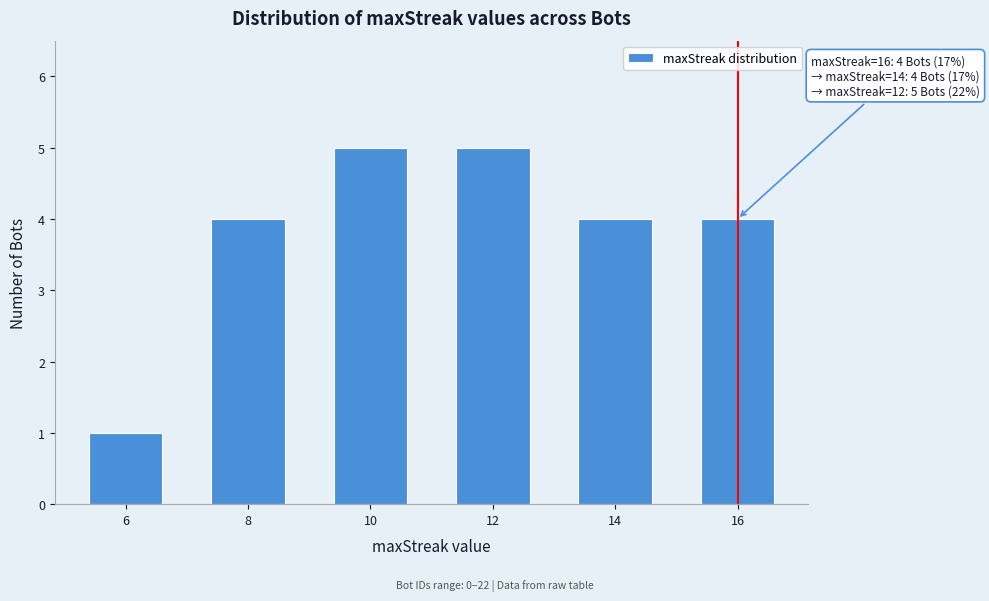

Reading left to right, extract all data points from this chart.

1	4	5	5	4	4